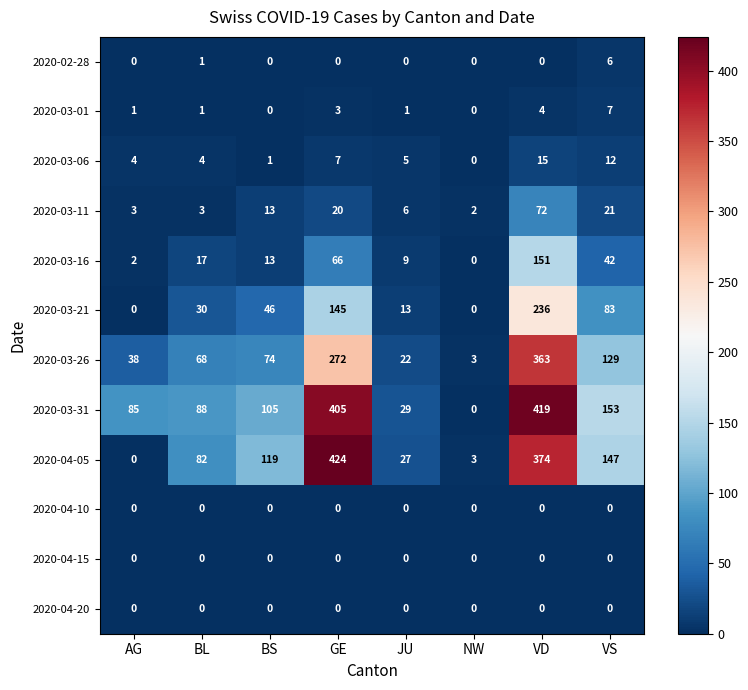

What is the spread (max minus min) of values at VD?

419